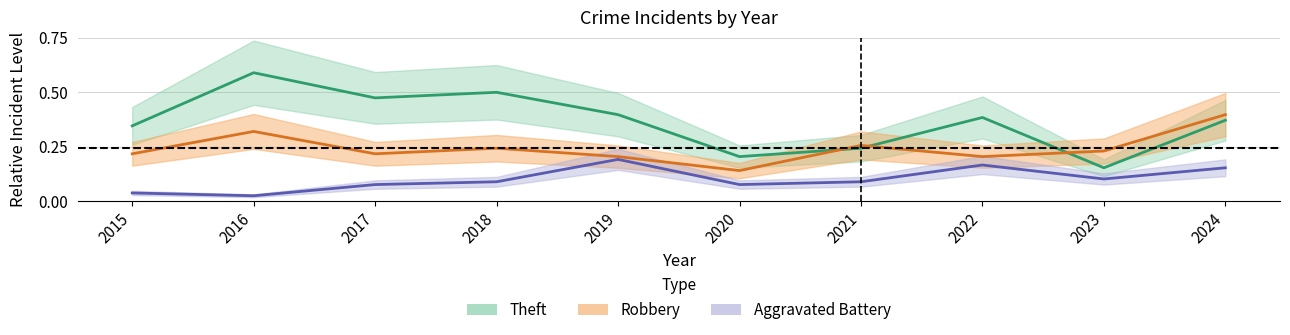

True or false: Aggravated Battery has a value of 0.1 at 2020.

False